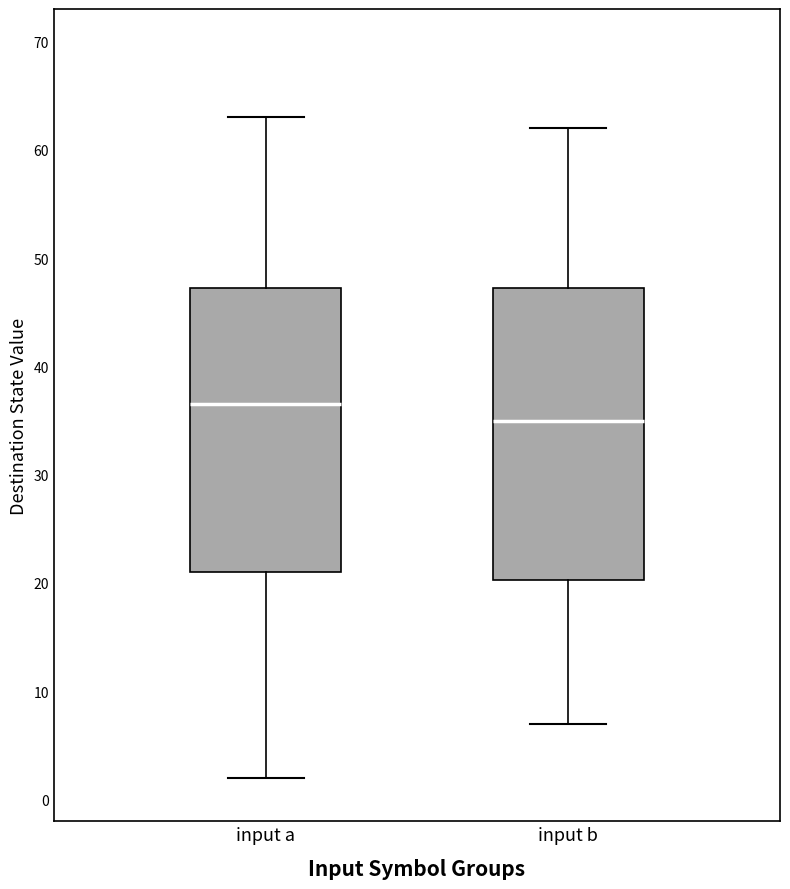

Where is the upper edge of the box for input a on the y-axis? The values are not printed on the chart, so give them approximately, as read against the axis.

47